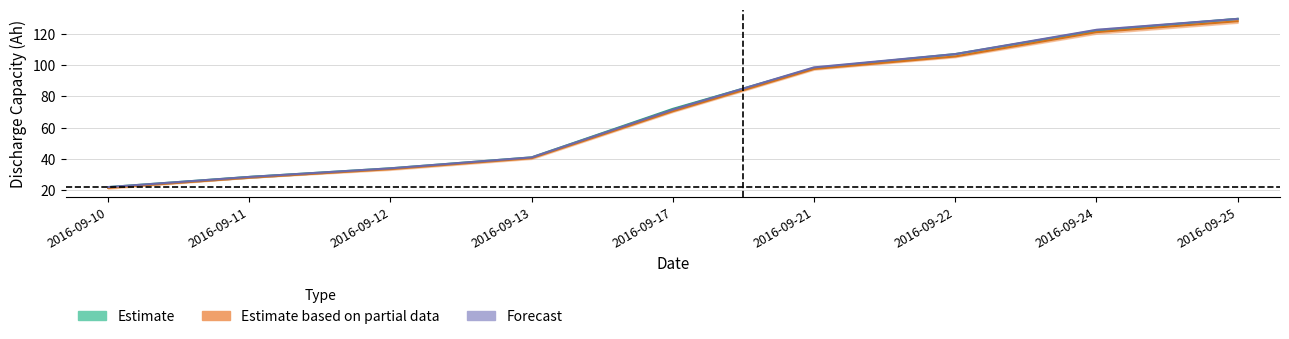

True or false: B-OLD01 has more than 2 points higher than both neighbors.

False